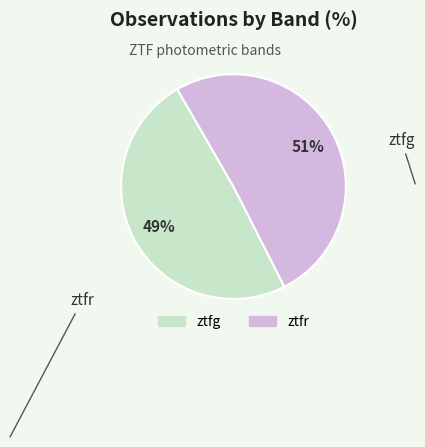

To the nearest percent, what is the average slice percentage?

50%